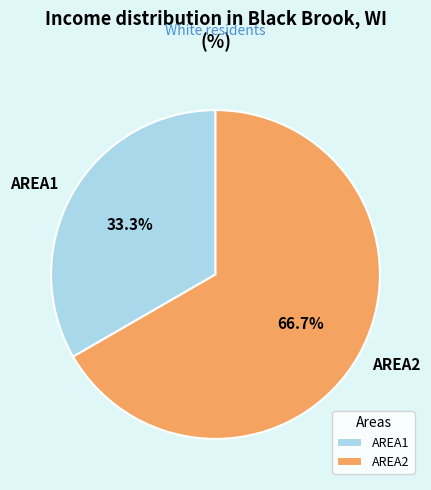

To the nearest percent, what percentage of the pie is AREA1?

33%